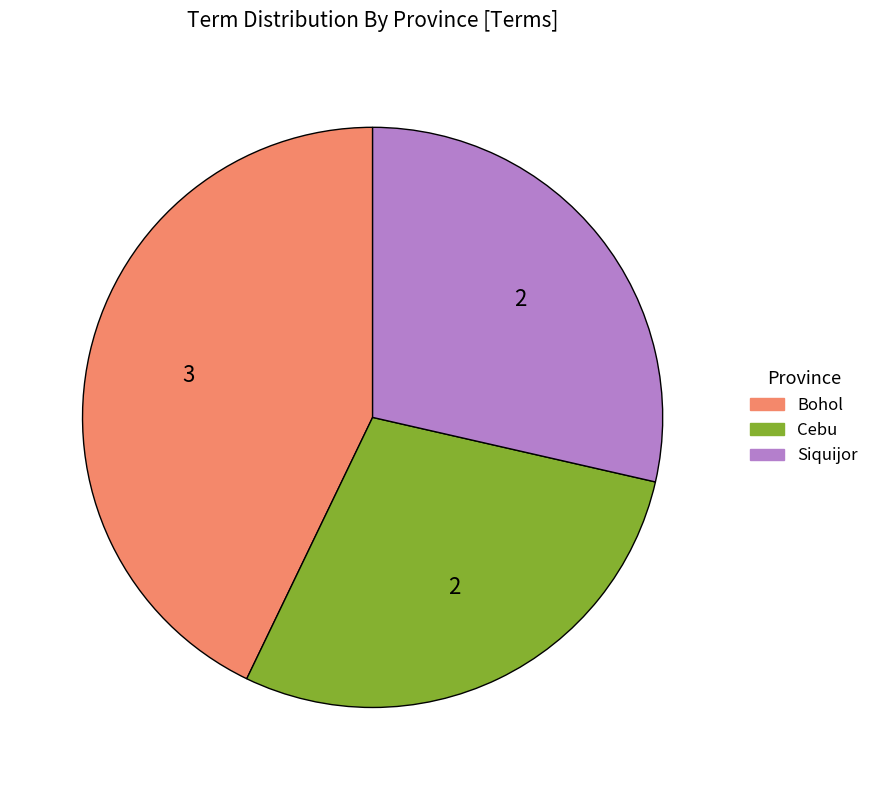

Is the sum of Bohol and Cebu greater than half?

Yes